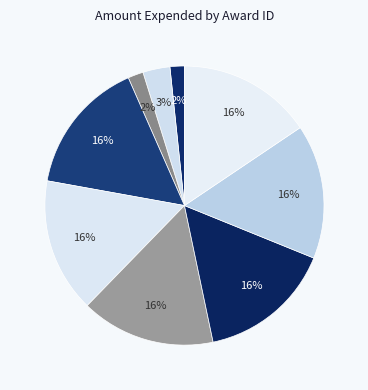

Rank the categories by value from lowest to highest.

79, 81, 80, 185, 186, 187, 188, 189, 190